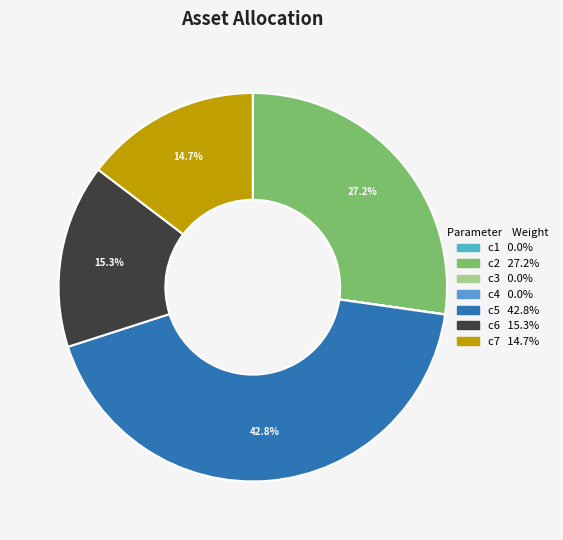

To the nearest percent, what portion does c7 represent?

15%